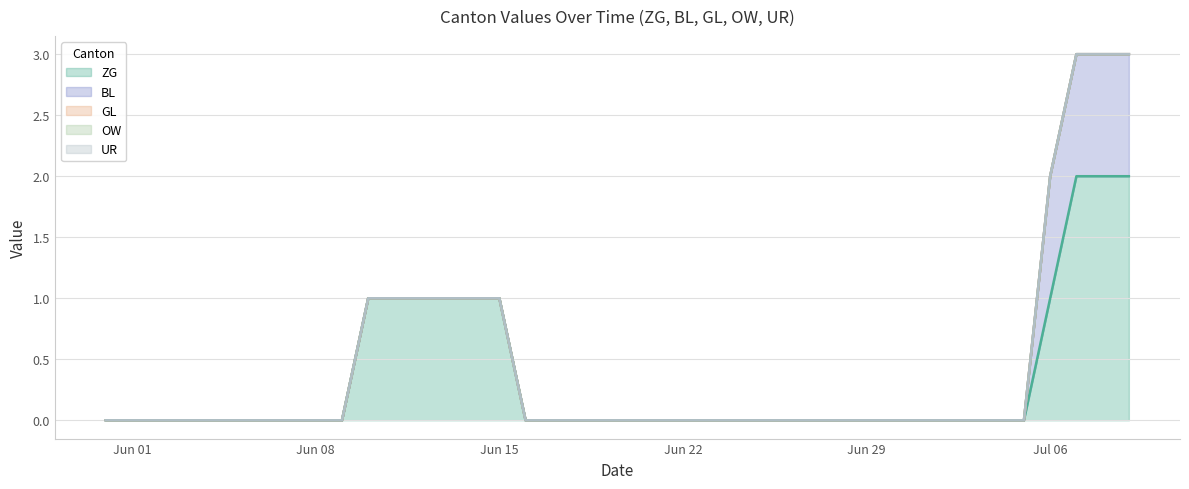

True or false: UR and ZG intersect in this chart.

False